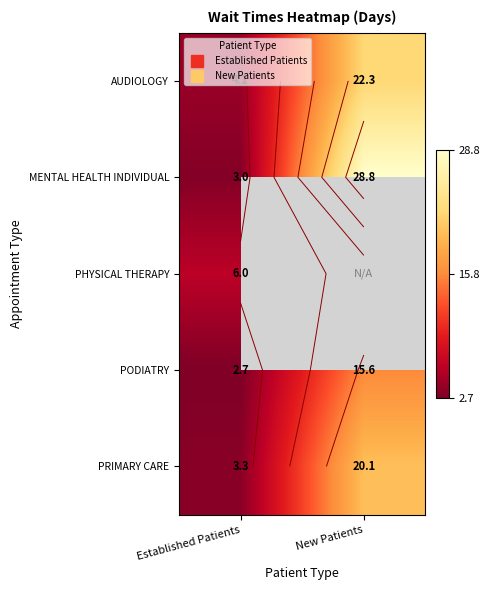

At how many categories does at least one series exceed 25?

1